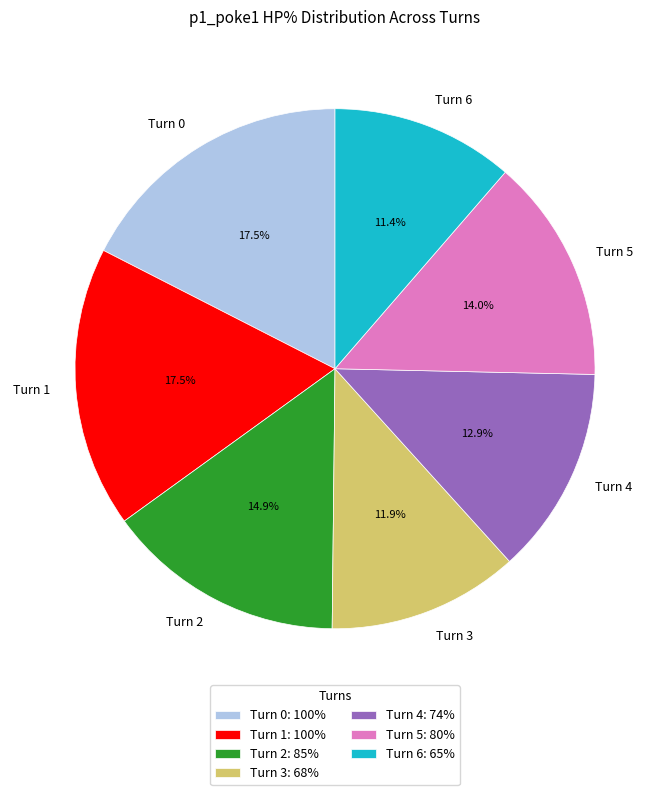

How many segments does this pie chart have?

7